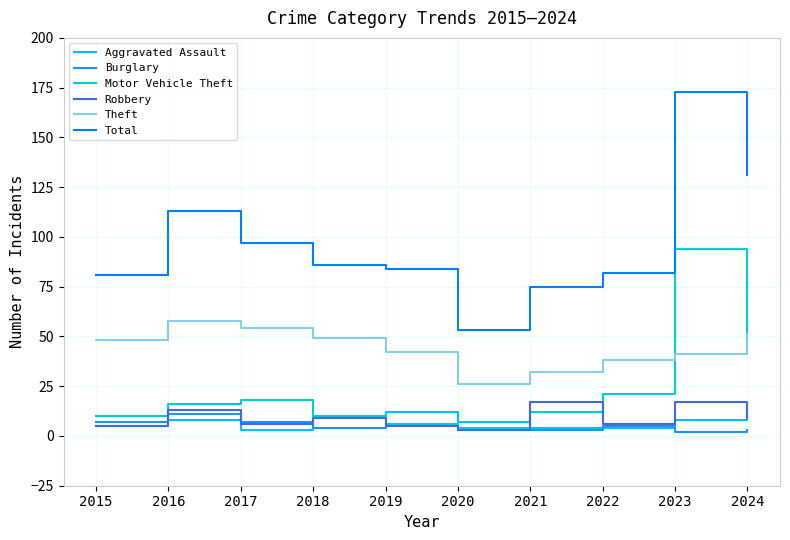

True or false: Theft and Total cross at least once.

False